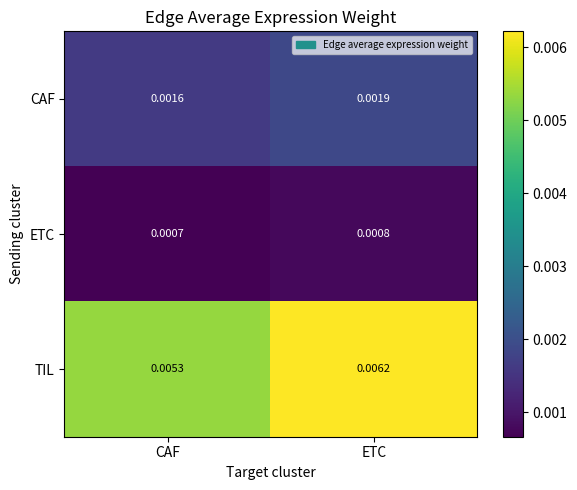

Which series has the widest spread of values?

TIL